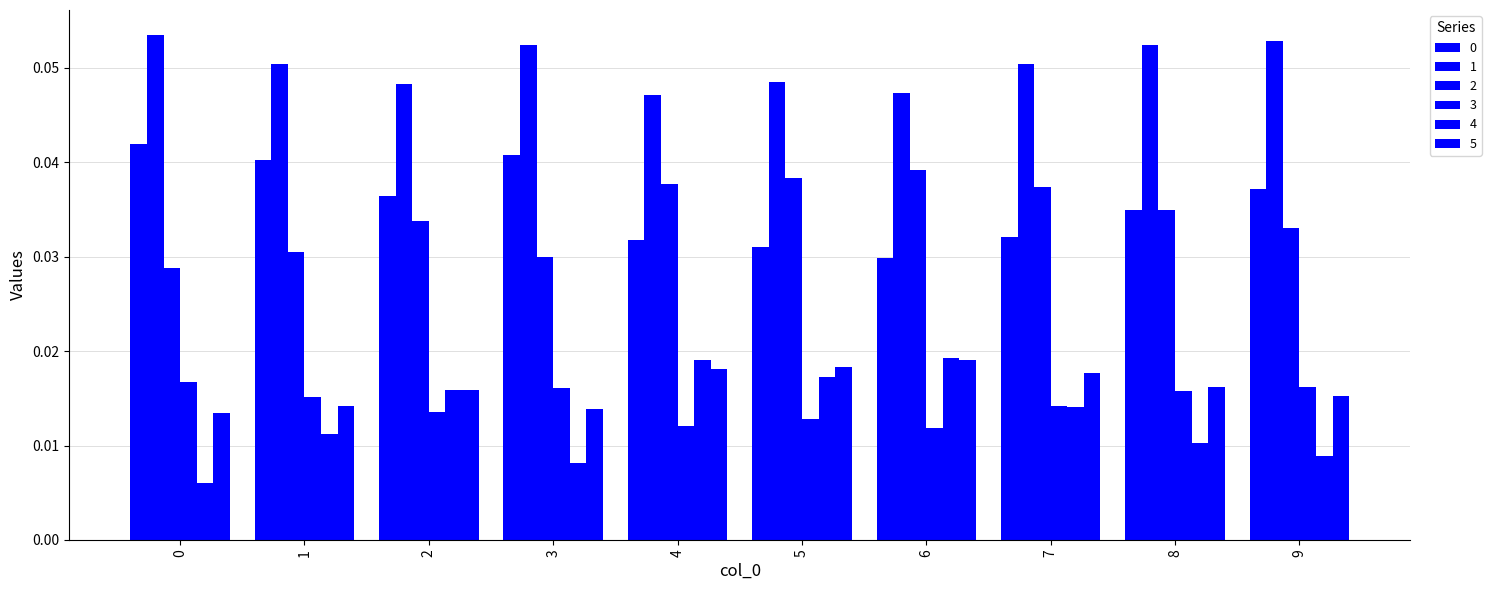

Rank the series by their maximum value, from lowest to highest.

3, 5, 4, 2, 0, 1